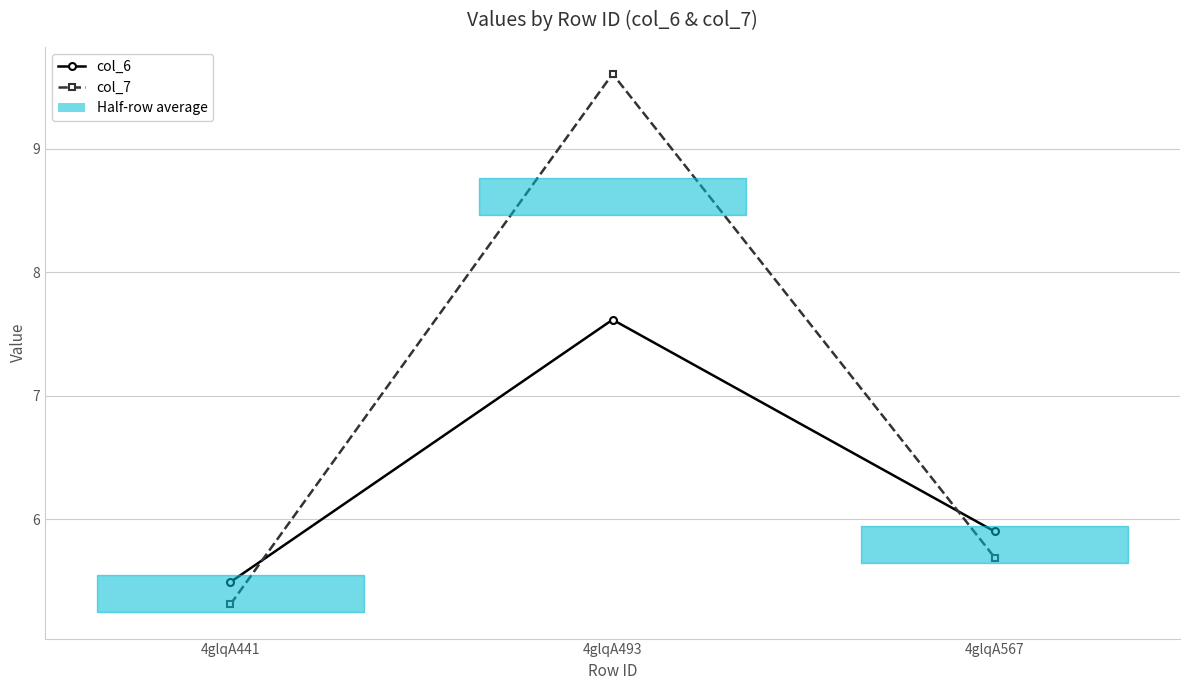

What is the highest value of the col_6 series?

7.6